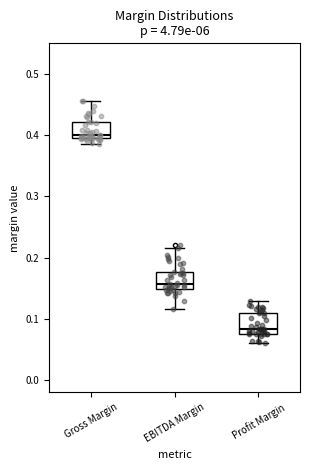

Where does the upper whisker of the box for Gross Margin end on the y-axis? The values are not printed on the chart, so give them approximately, as read against the axis.

0.46